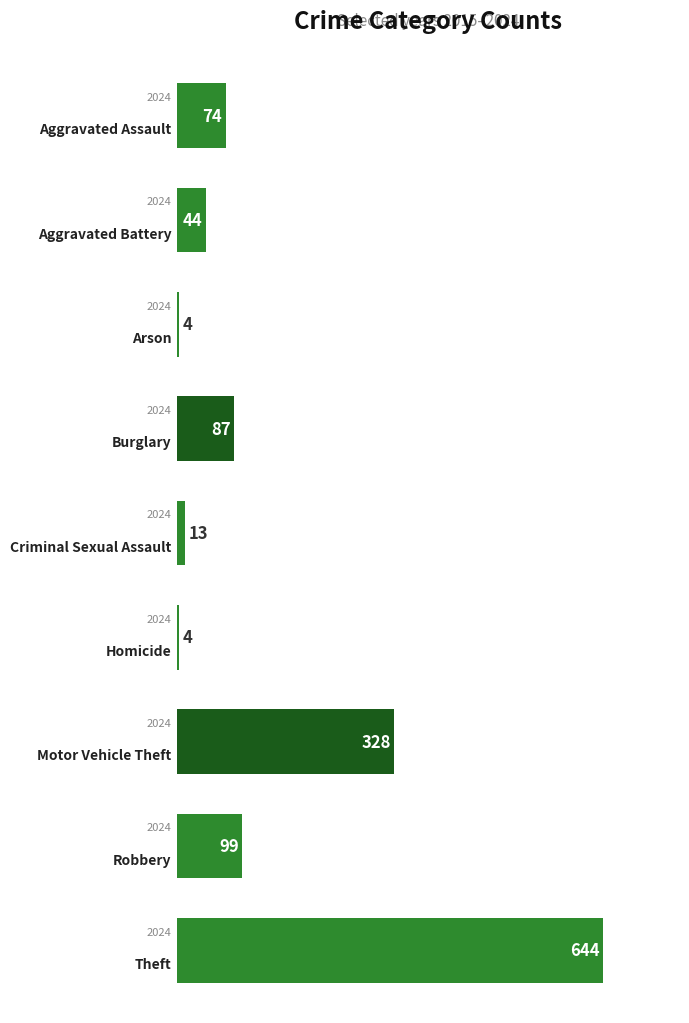

What is the value of the 9th bar from the top?

644